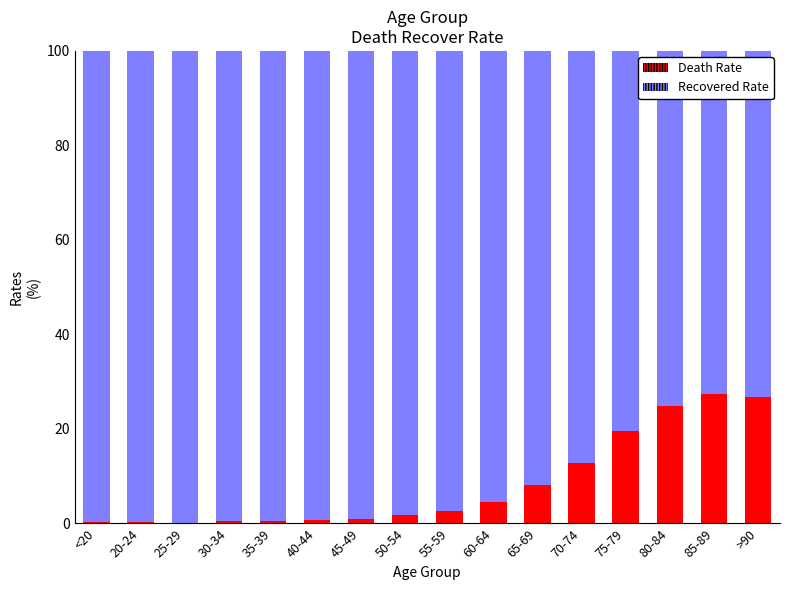

What is the maximum value for Death Rate?

27.3